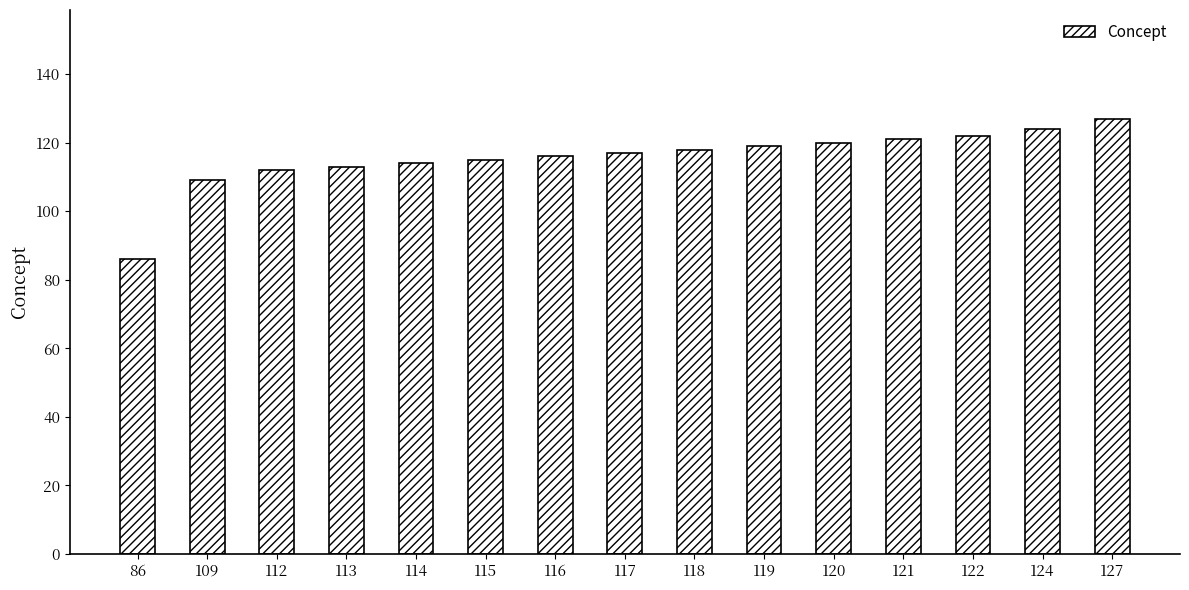

What is the sum of the values at 86 and 122?

208